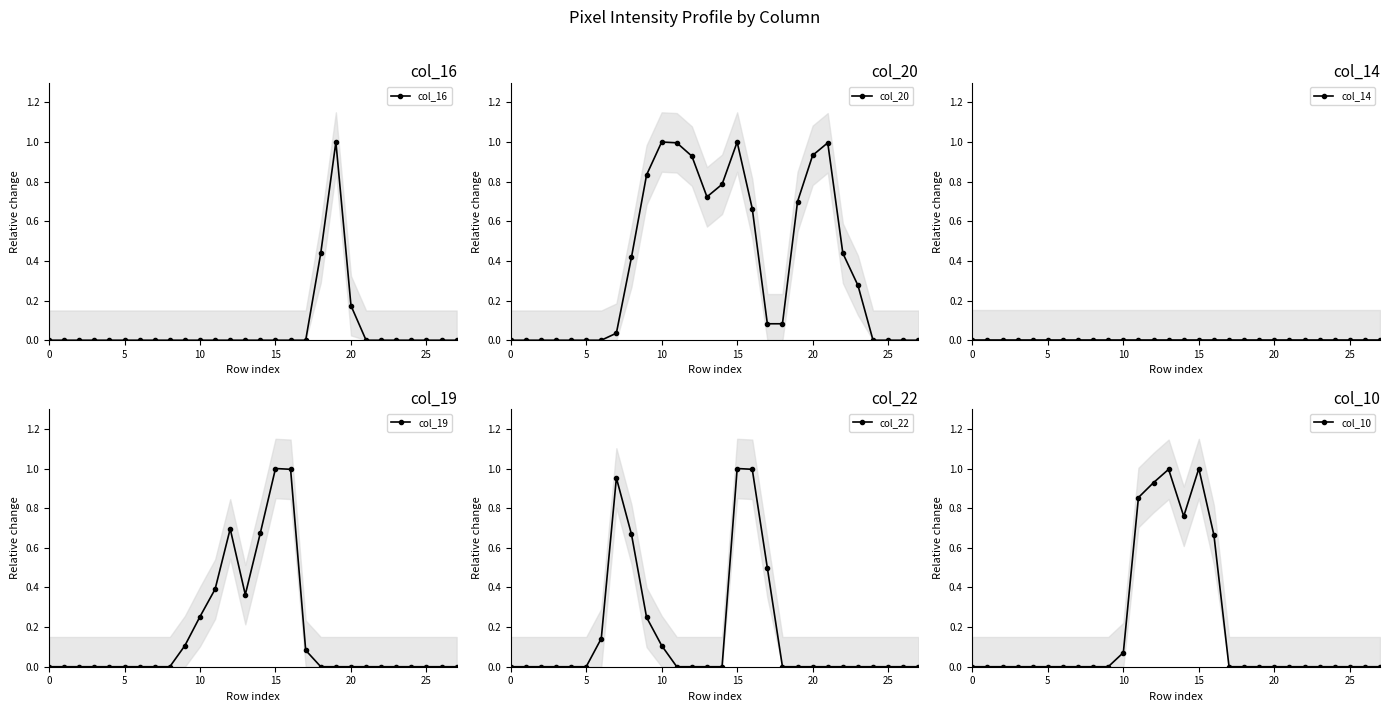

True or false: col_14 and col_16 intersect in this chart.

False